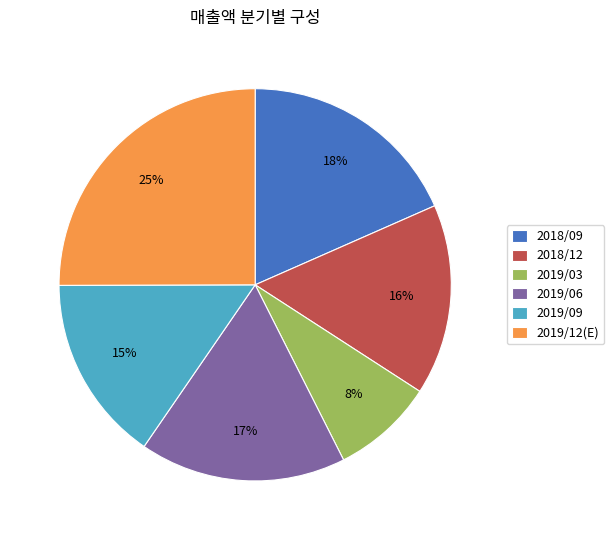

To the nearest percent, what is the combined percentage of 2018/12 and 2019/03?

24%